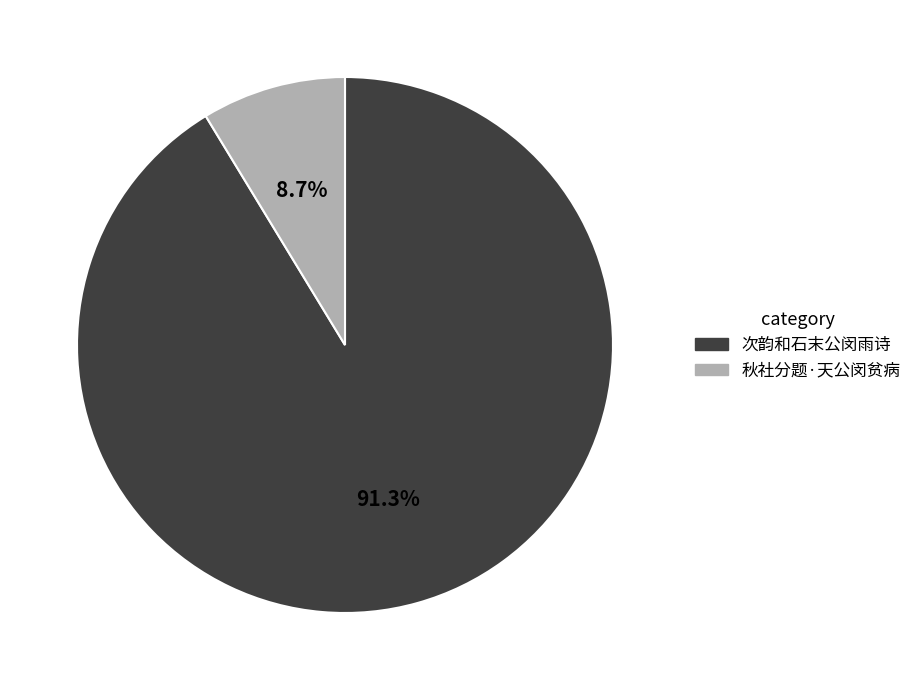

Which slice is the largest?

次韵和石末公闵雨诗